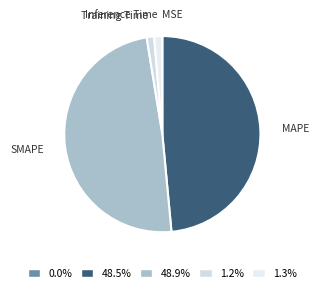

Is SMAPE the majority of the pie?

No